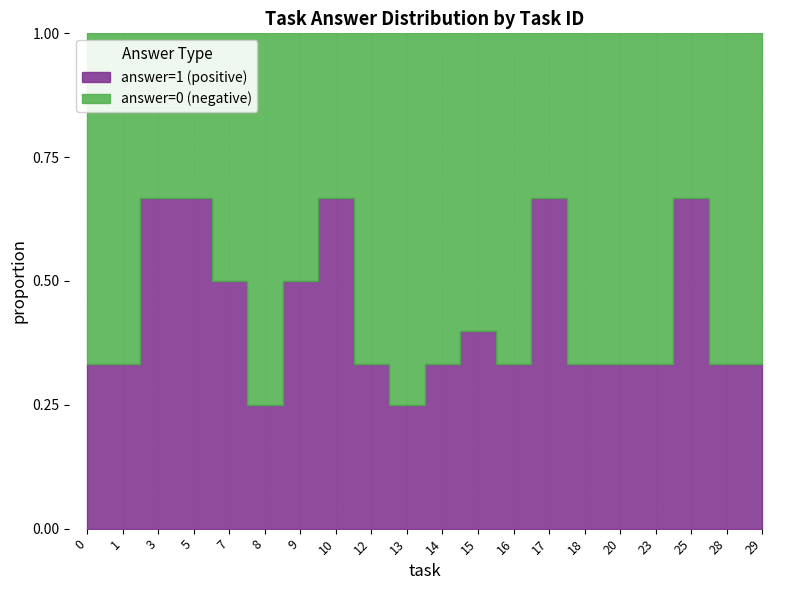

Is the value of answer=0 (negative) at 18 greater than the value of answer=1 (positive) at 3?

No